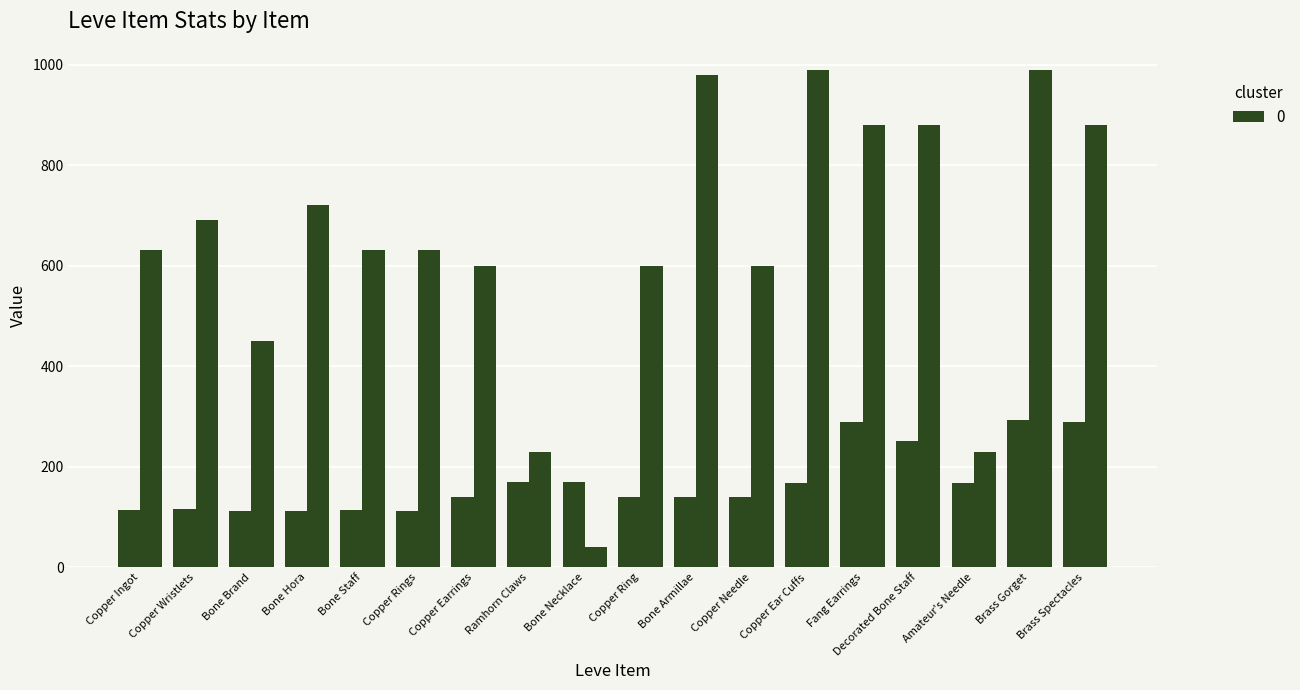

The value of Leve Gil at Bone Armillae is 222. True or false?

False